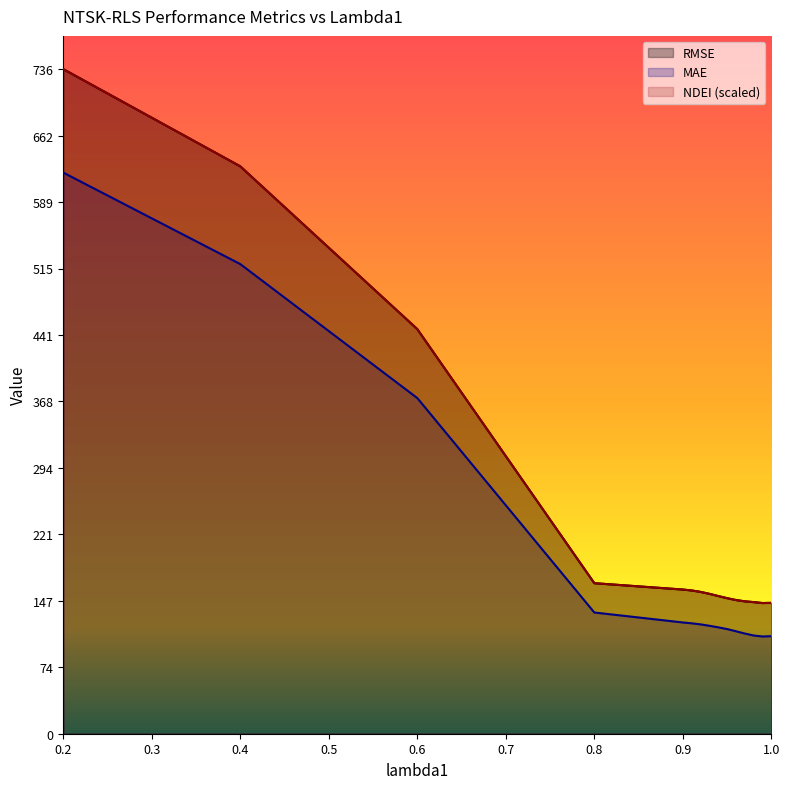

Reading left to right, extract all data points from this chart.

RMSE: 0.2=735.7	0.4=628.1	0.6=447.9	0.8=166.6	0.9=159.6	0.91=158.6	0.92=157.0	0.93=154.9	0.94=152.4	0.95=150.1	0.96=148.0	0.97=146.6	0.98=145.7	0.99=144.7	1.0=144.8
MAE: 0.2=621.1	0.4=519.9	0.6=371.6	0.8=134.2	0.9=123.2	0.91=122.2	0.92=121.1	0.93=119.5	0.94=117.8	0.95=115.9	0.96=113.4	0.97=110.9	0.98=108.7	0.99=107.6	1.0=108.0
NDEI: 0.2=735.7	0.4=628.1	0.6=447.9	0.8=166.6	0.9=159.6	0.91=158.6	0.92=157.0	0.93=154.9	0.94=152.4	0.95=150.1	0.96=148.0	0.97=146.6	0.98=145.7	0.99=144.7	1.0=144.8